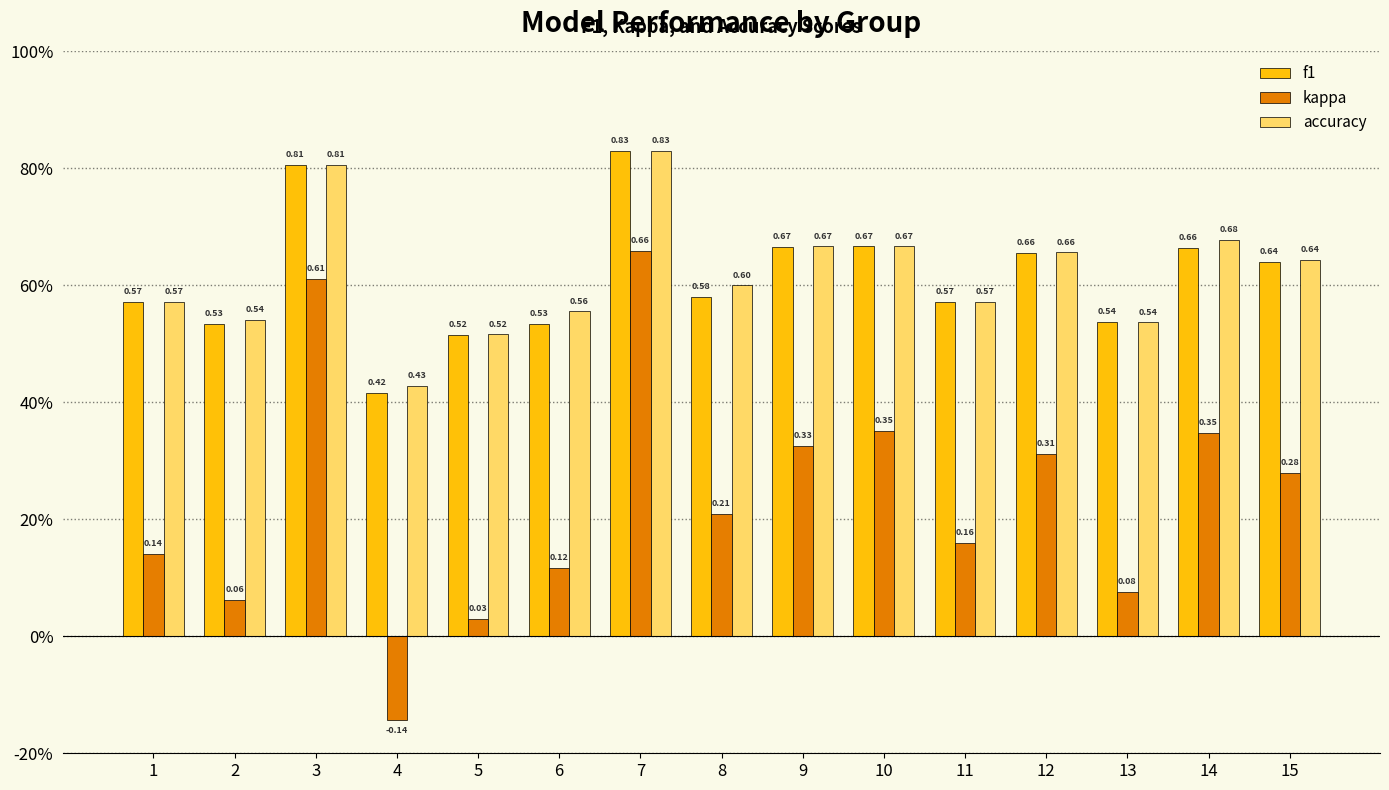

At how many categories does at least one series exceed 0?

15